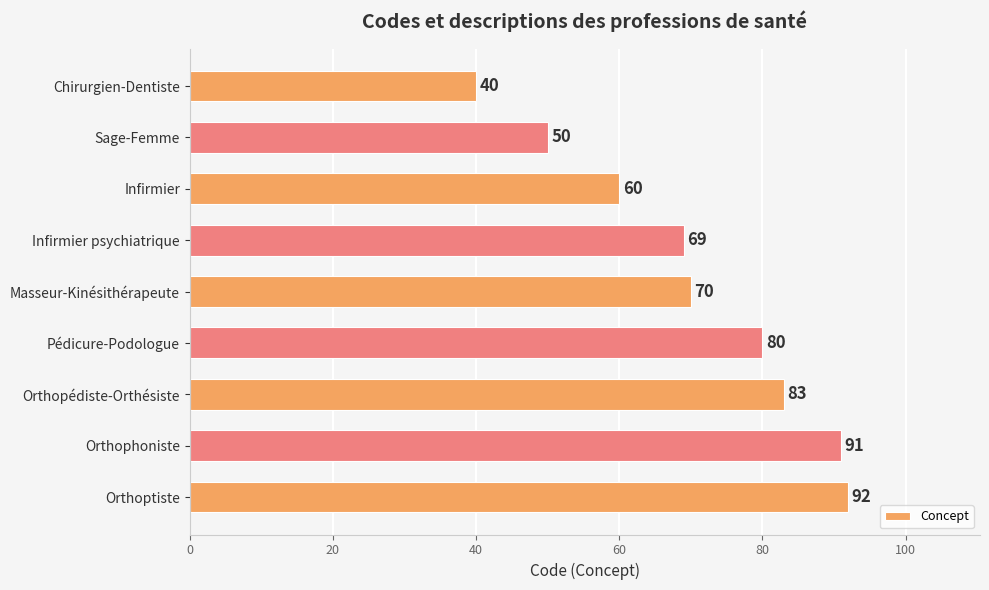

What is the label of the 1st bar from the bottom?

Orthoptiste